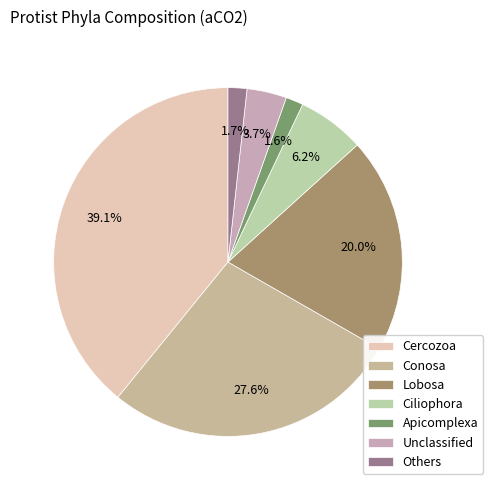

What percentage is the Apicomplexa slice, to the nearest percent?

2%